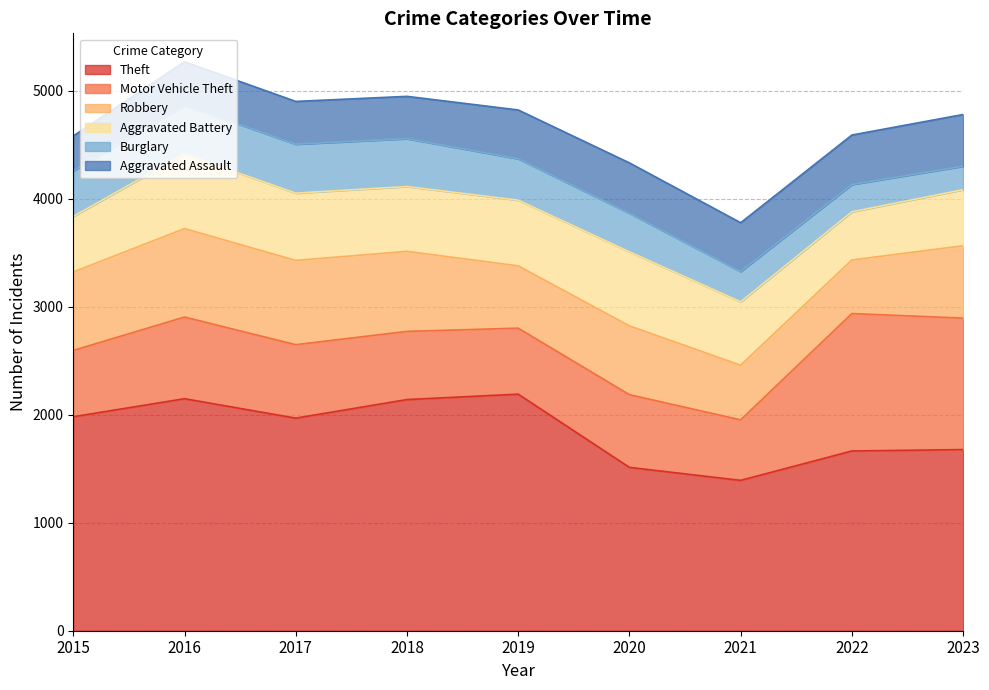

Is it true that Aggravated Assault equals 396 at 2017?

True